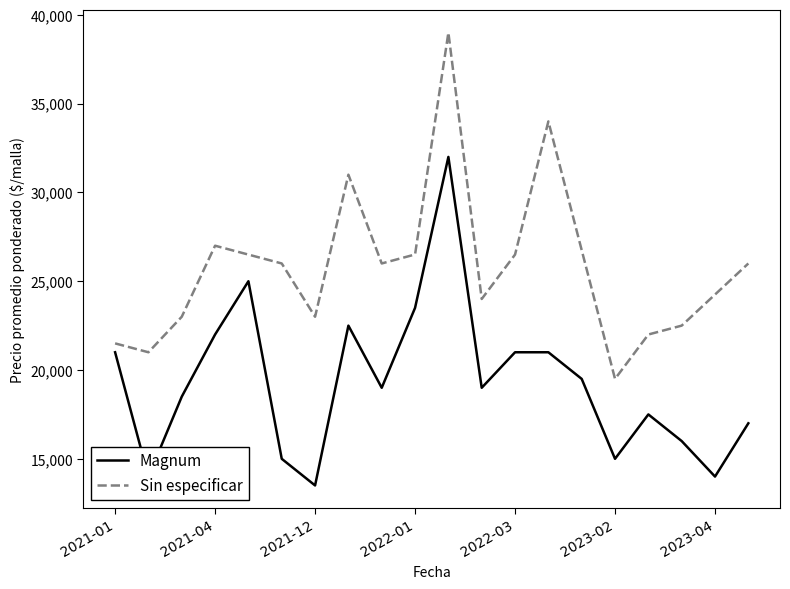

How many lines are shown in the chart?

2